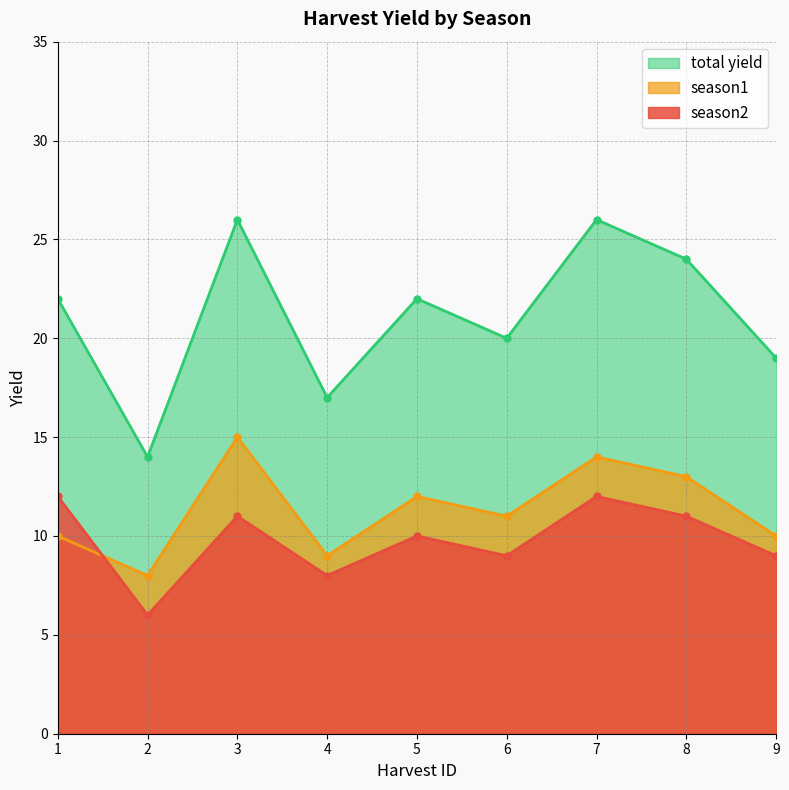

Where is the first local minimum for total yield?

2